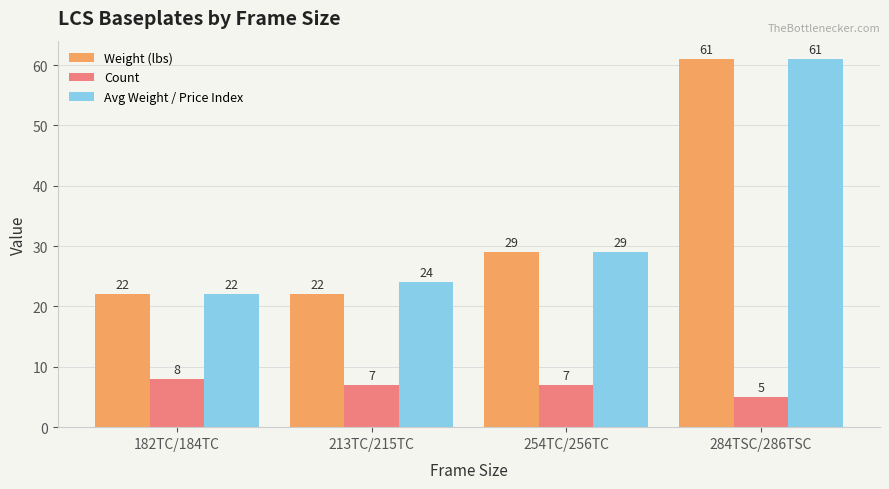

At which category is the sum across all series the highest?

284TSC/286TSC